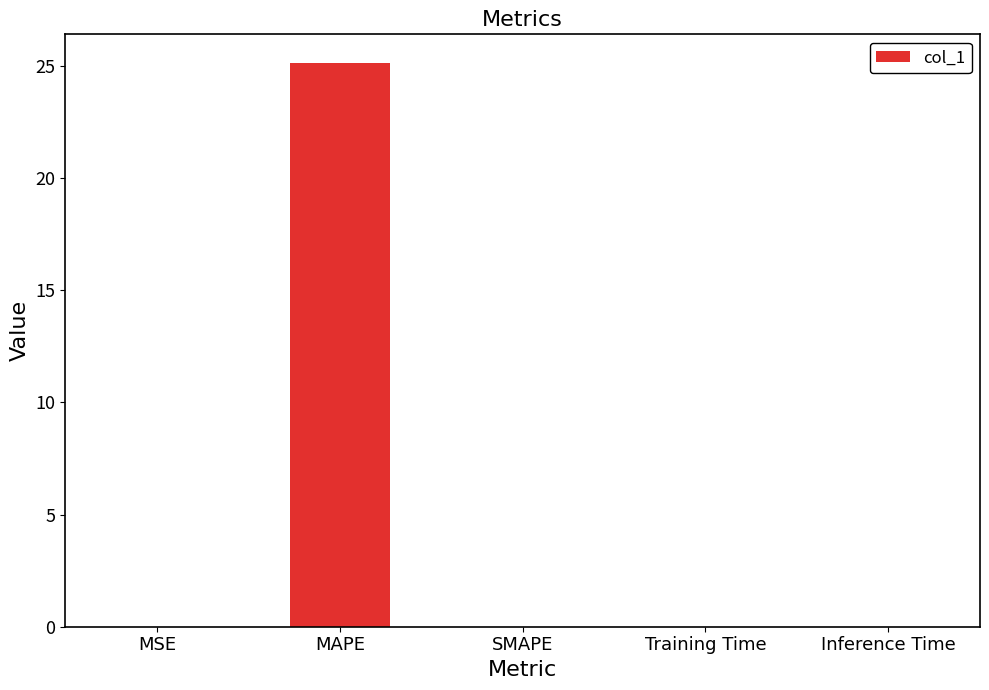

Read the value at MAPE.

25.2